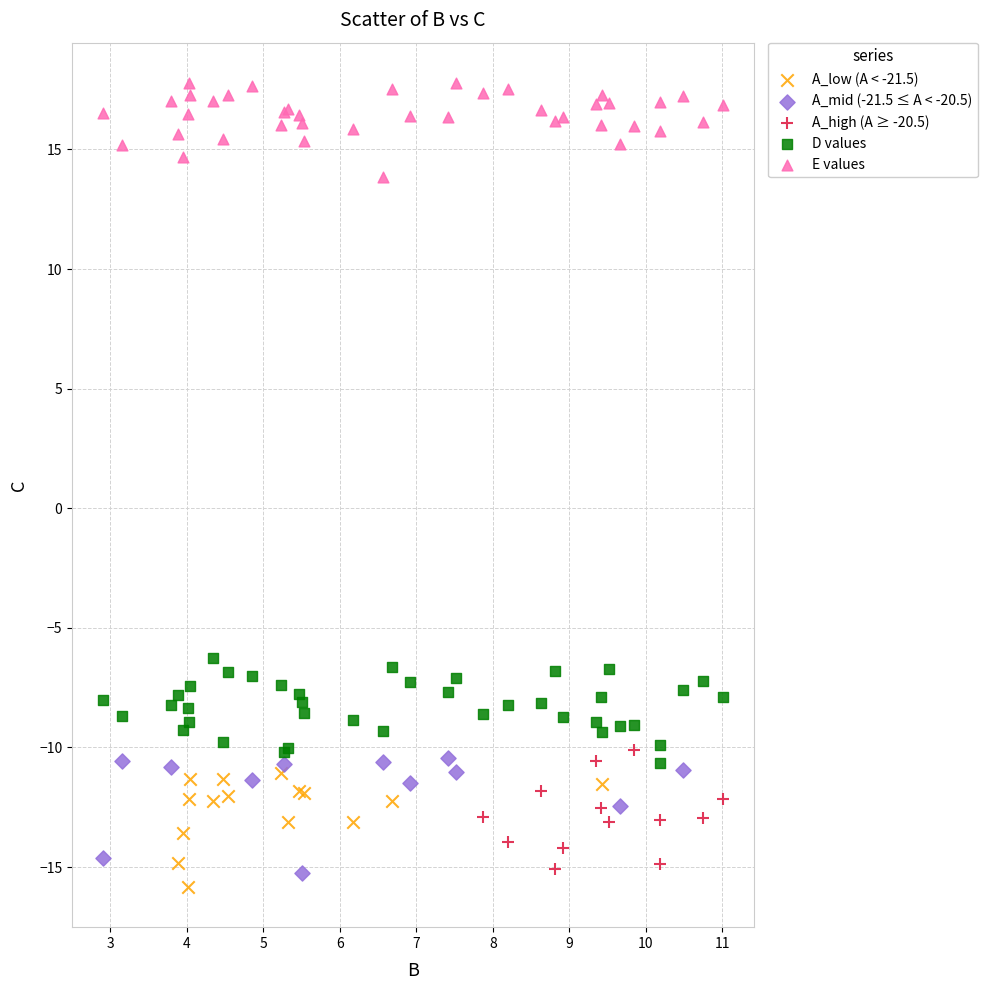

What are all the series names shown in the legend?

A_low (A < -21.5), A_mid (-21.5 ≤ A < -20.5), A_high (A ≥ -20.5), D values, E values